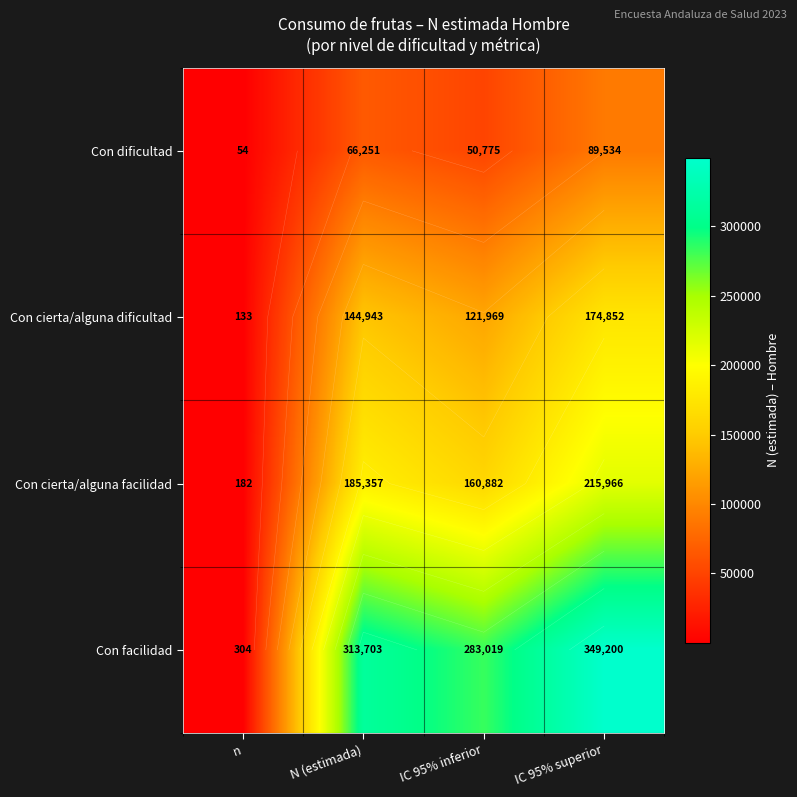

How many values in the Con dificultad series exceed 66251?

1